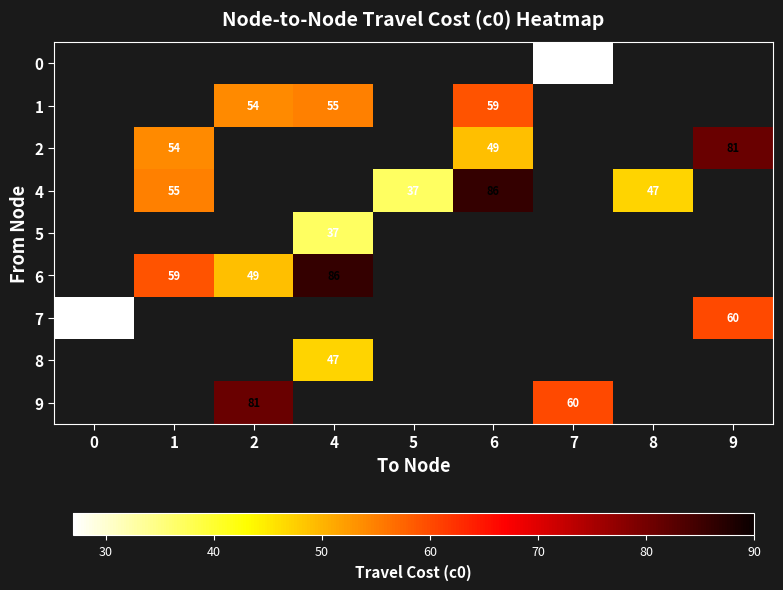

The 2 series shows 73 at 1. True or false?

False